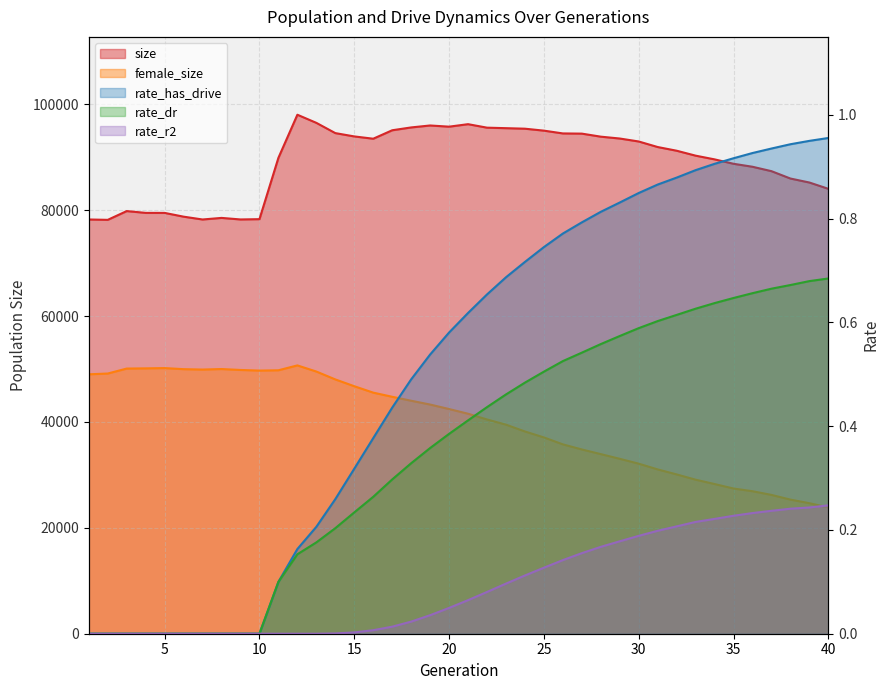

True or false: female_size and rate_r2 cross at least once.

False